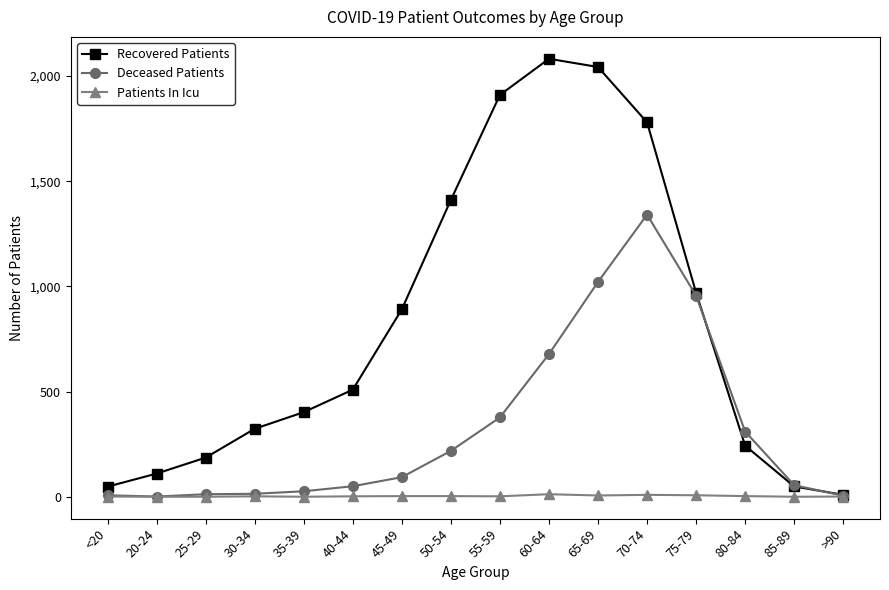

True or false: Deceased Patients has a value of 1341 at 70-74.

True